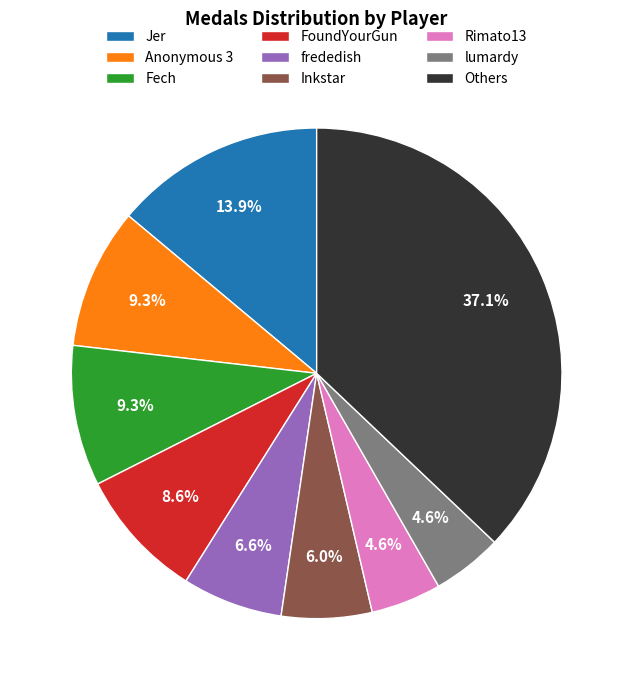

Is frededish the majority of the pie?

No